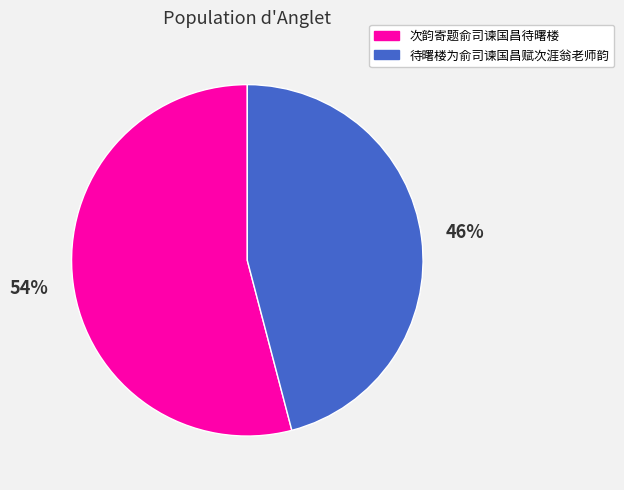

To the nearest percent, what percentage of the pie is 次韵寄题俞司谏国昌待曙楼?

54%